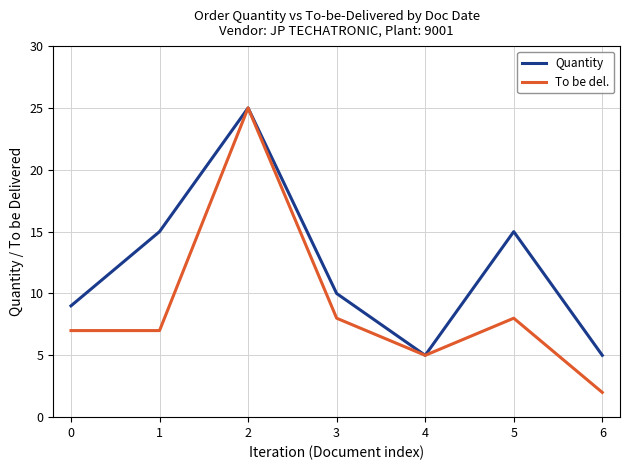

Which series has the largest total across all categories?

Quantity